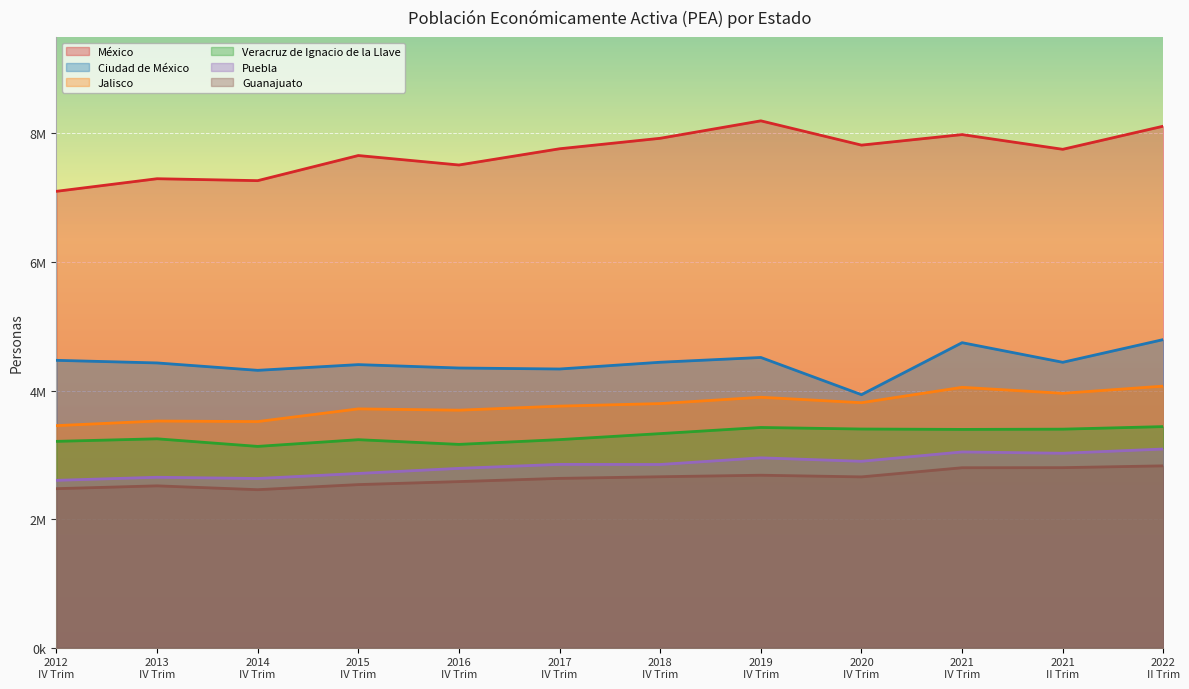

What is the sum of the Puebla values at 2019
IV Trim and 2022
II Trim?

6043712